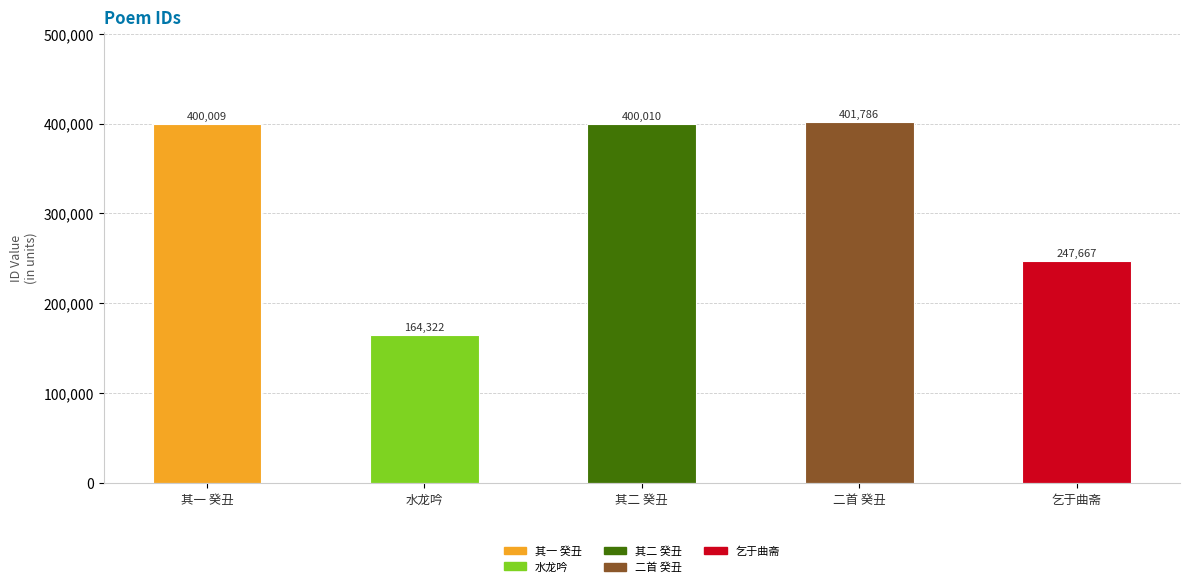

Reading right to left, transcribe all the data shown in this chart.

乞于曲斋=247667	二首 癸丑=401786	其二 癸丑=400010	水龙吟=164322	其一 癸丑=400009